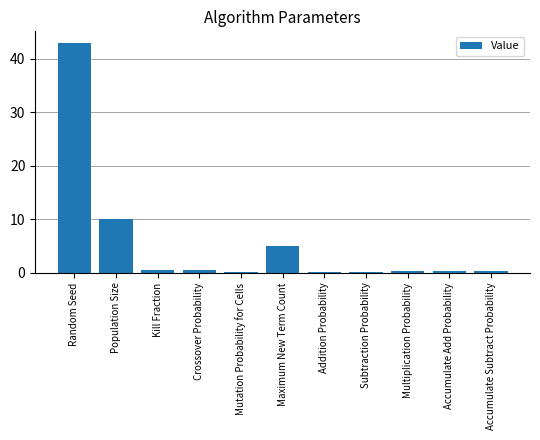

Where is the data nearest to the value 21?

Population Size